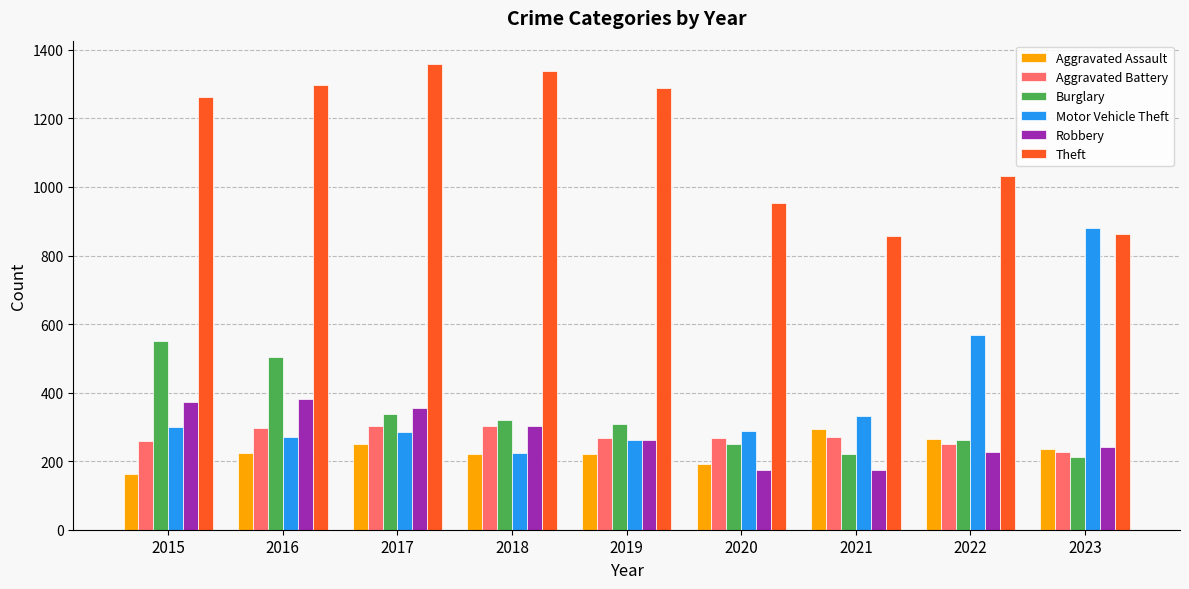

How many data points does each series have?

9